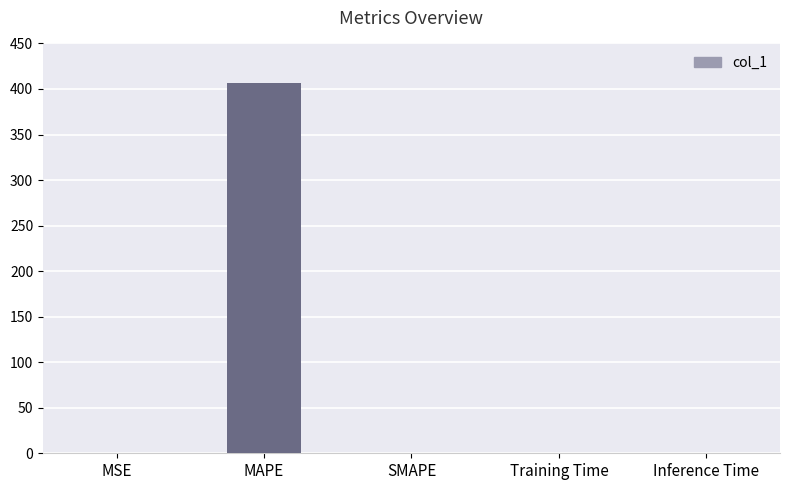

True or false: the data shows 0.0 at Inference Time.

True